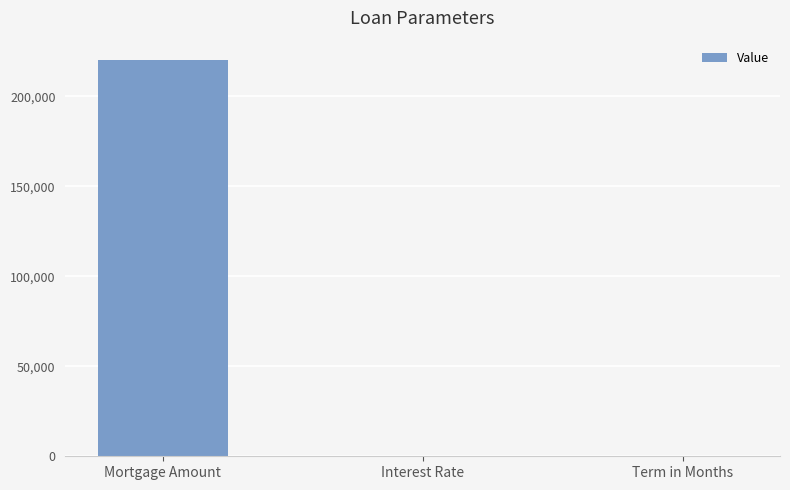

What is the approximate value at Interest Rate?

0.1